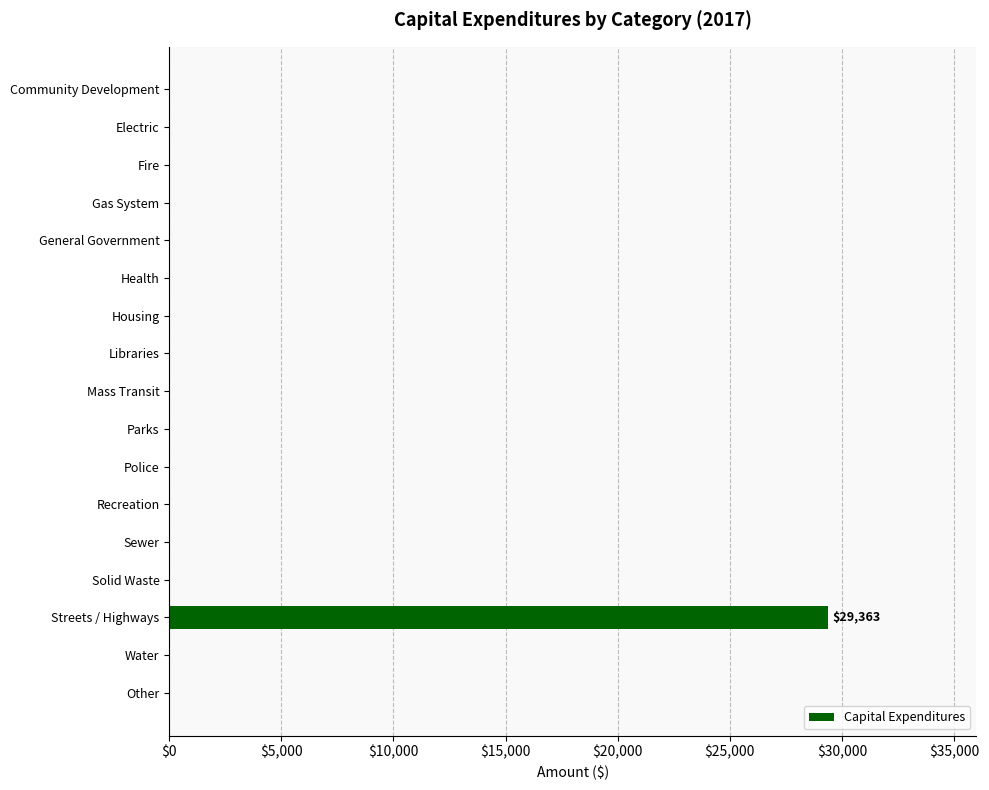

The chart shows a value of 0 at Sewer. True or false?

True